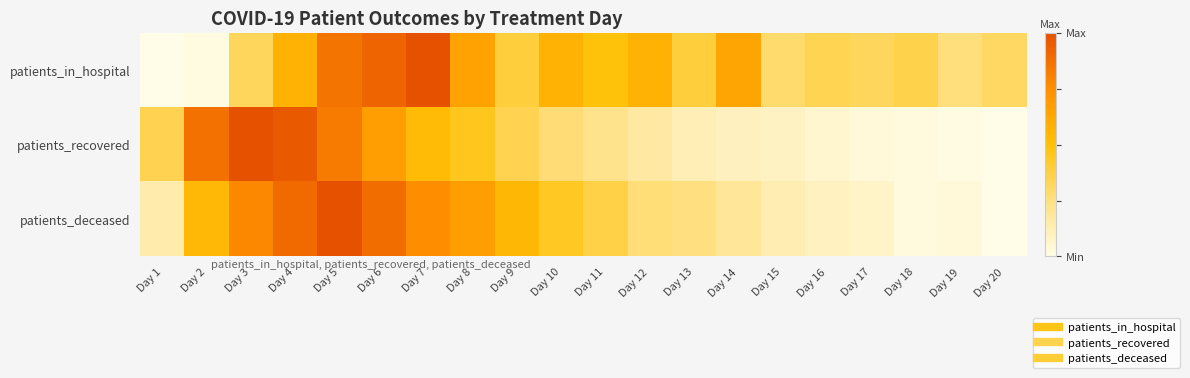

At how many categories does at least one series exceed 0?

20